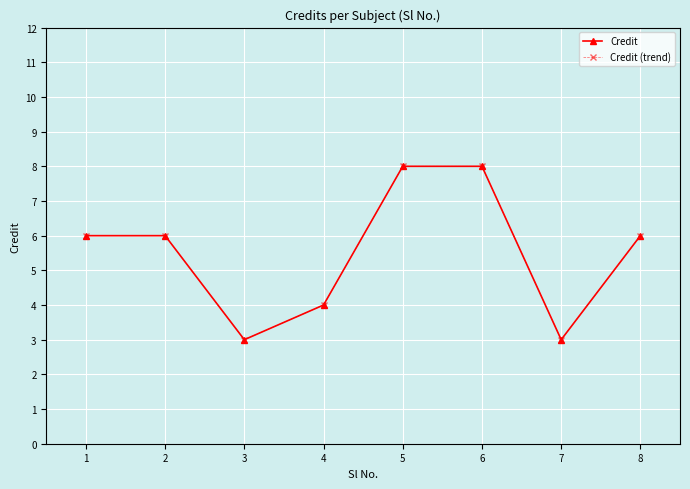

Does the chart have visible grid lines?

Yes